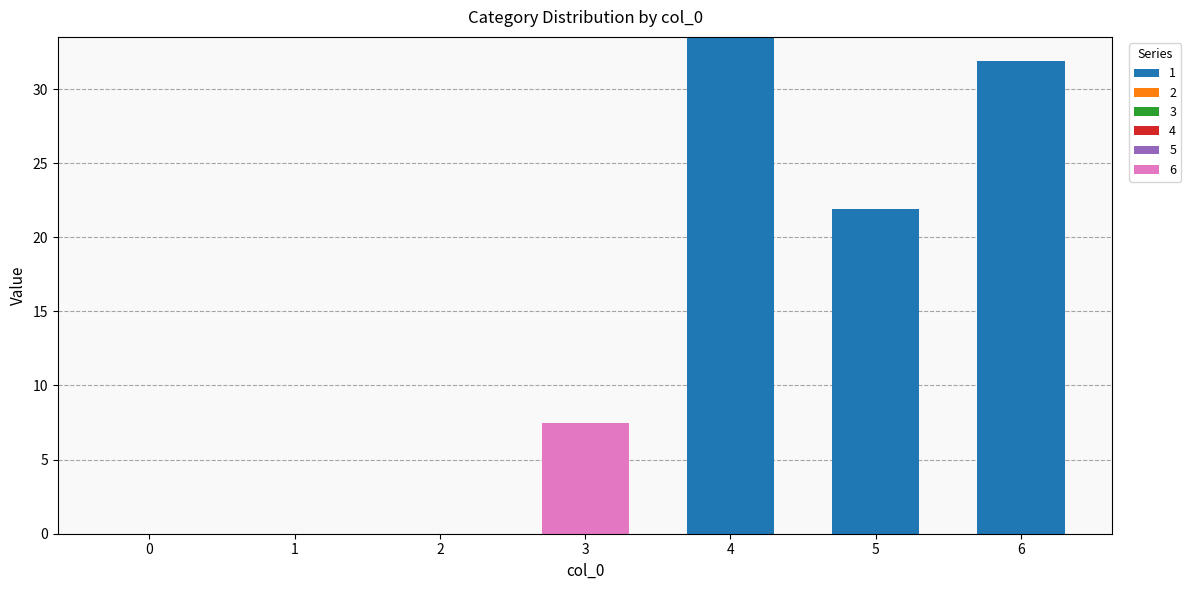

The 1 series shows 33.5 at 4. True or false?

True